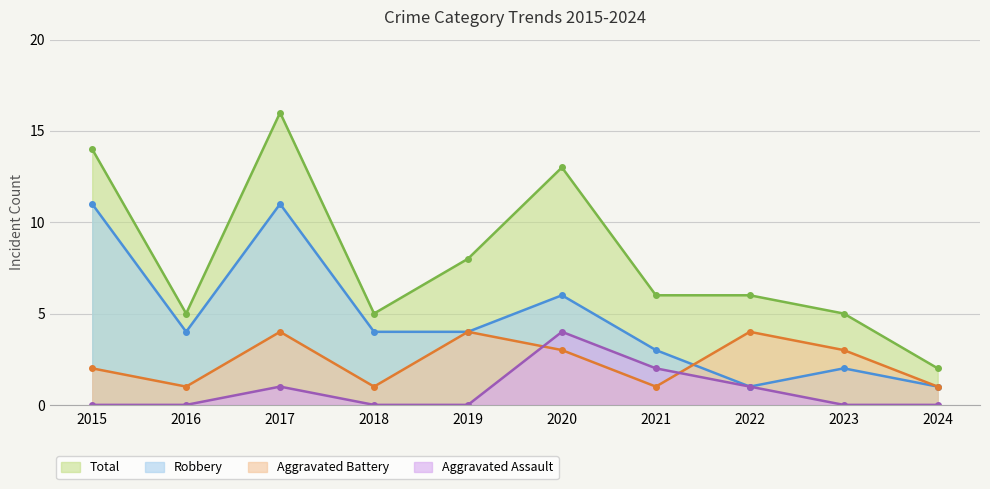

Rank the series at 2021 from lowest to highest value.

Aggravated Battery, Aggravated Assault, Robbery, Total